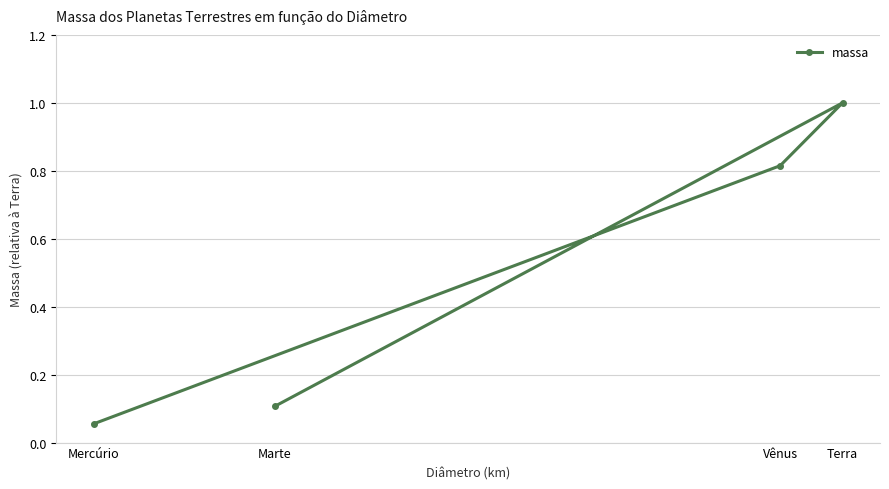

What is the approximate value at Marte?

0.1